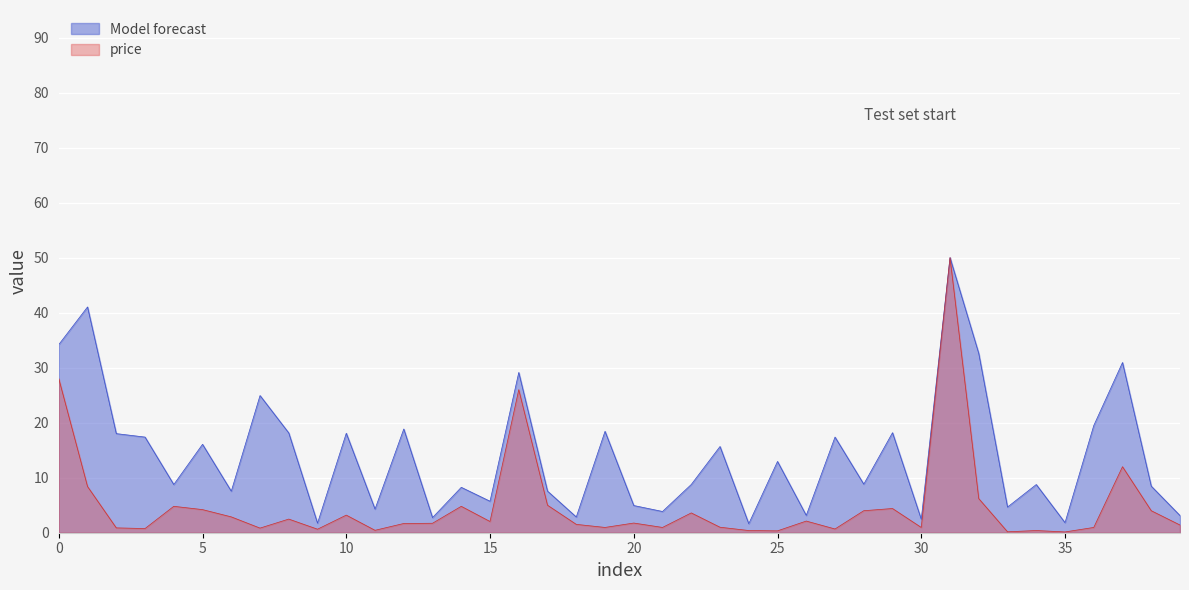

Is the value of Model forecast at 25 greater than the value of price at 17?

Yes